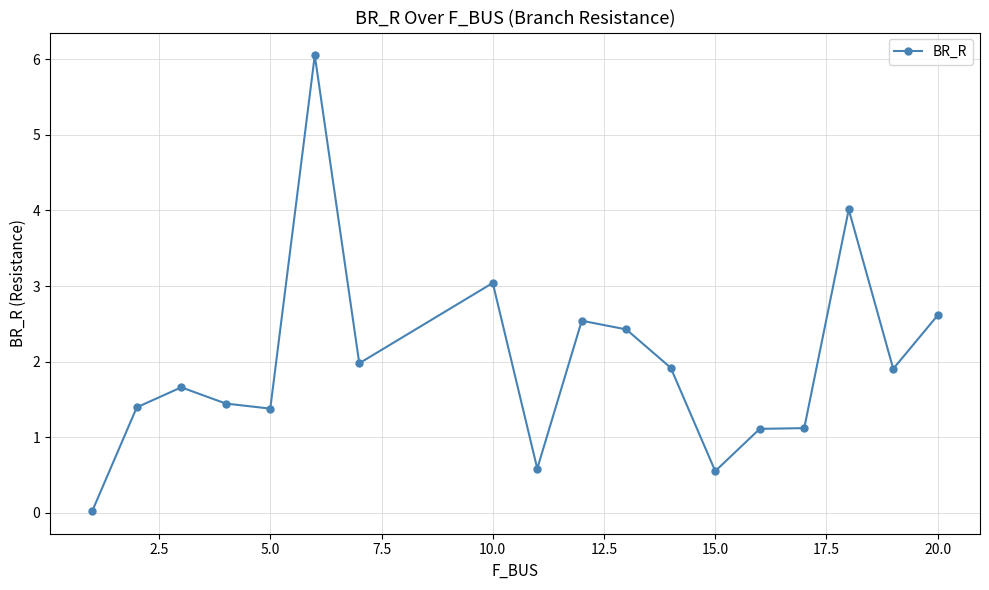

What is the sum of all values?

35.8